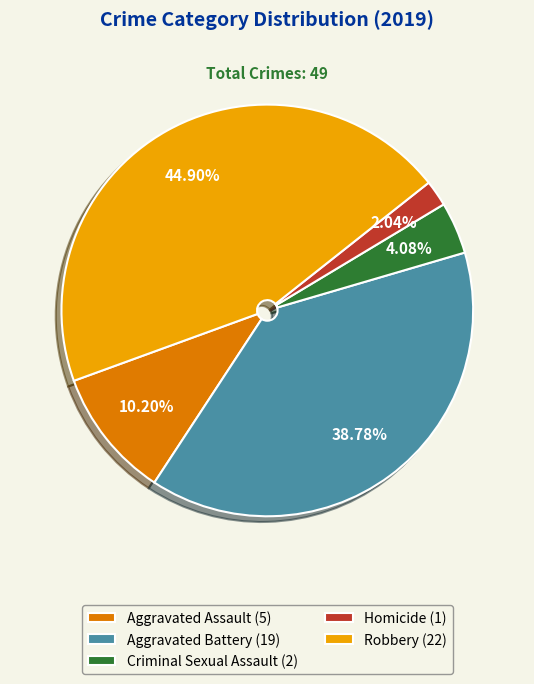

To the nearest percent, what is the difference between the Aggravated Battery and Criminal Sexual Assault slice percentages?

35%